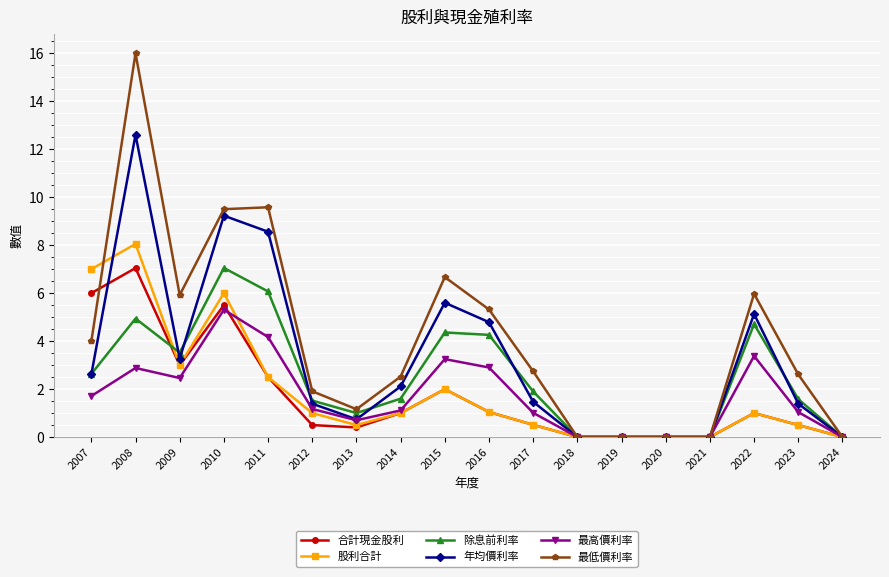

What is the greatest value displayed?

16.0